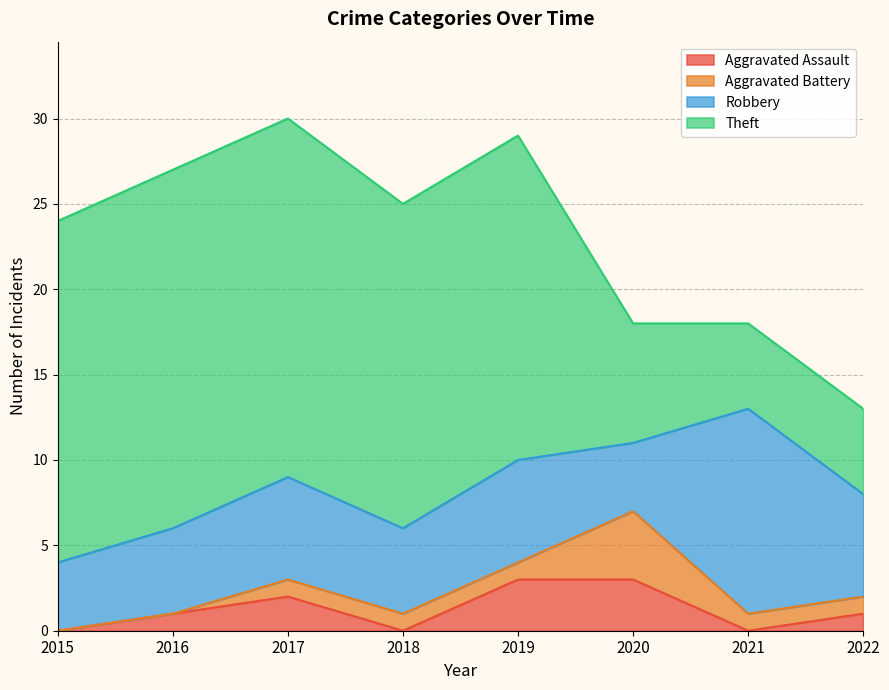

Reading right to left, transcribe all the data shown in this chart.

Aggravated Assault: 1	0	3	3	0	2	1	0
Aggravated Battery: 1	1	4	1	1	1	0	0
Robbery: 6	12	4	6	5	6	5	4
Theft: 5	5	7	19	19	21	21	20